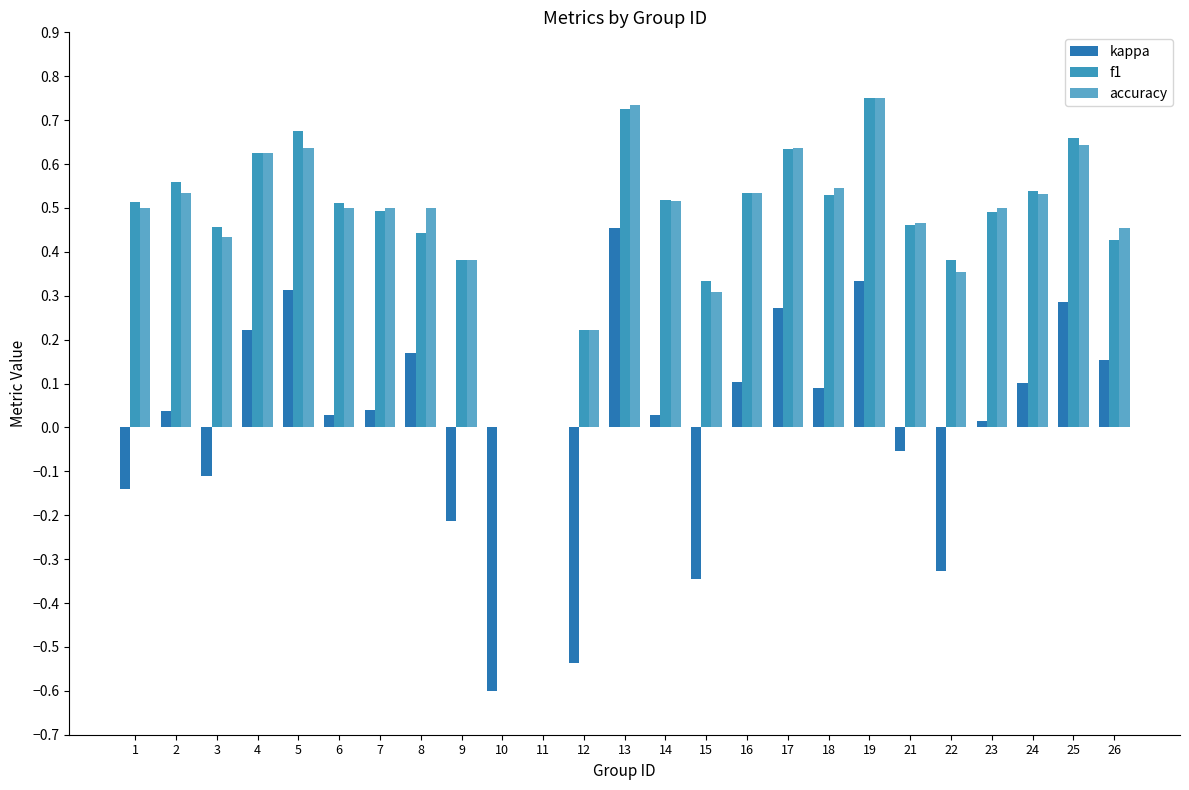

Count the number of data series in this chart.

3